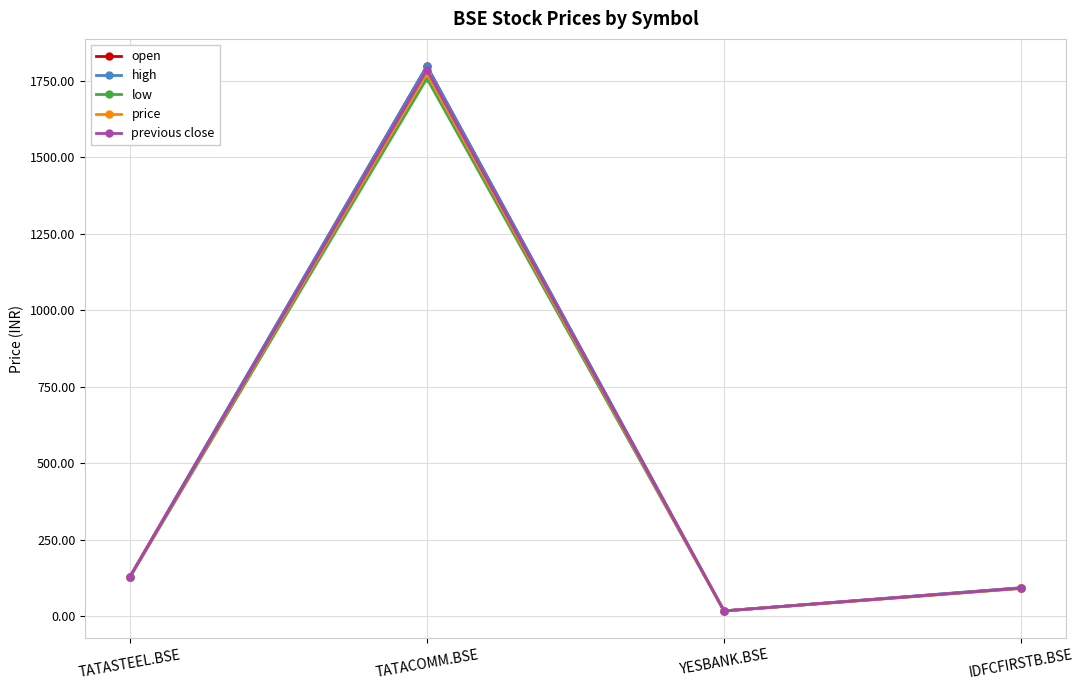

True or false: previous close has a value of 127.3 at TATASTEEL.BSE.

True